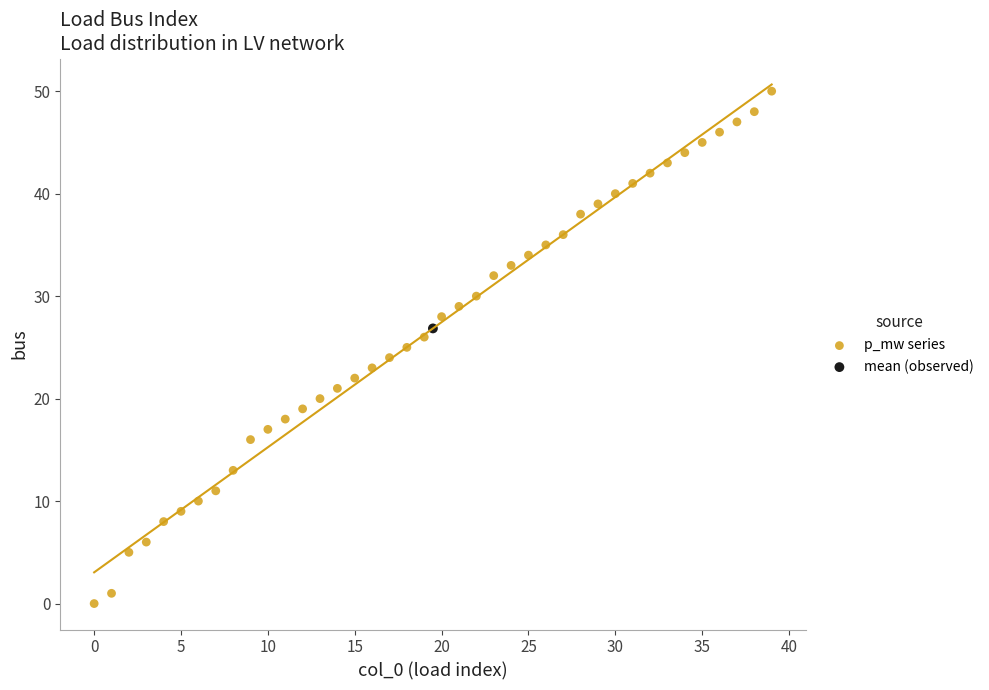

What are all the series names shown in the legend?

p_mw series, mean (observed)